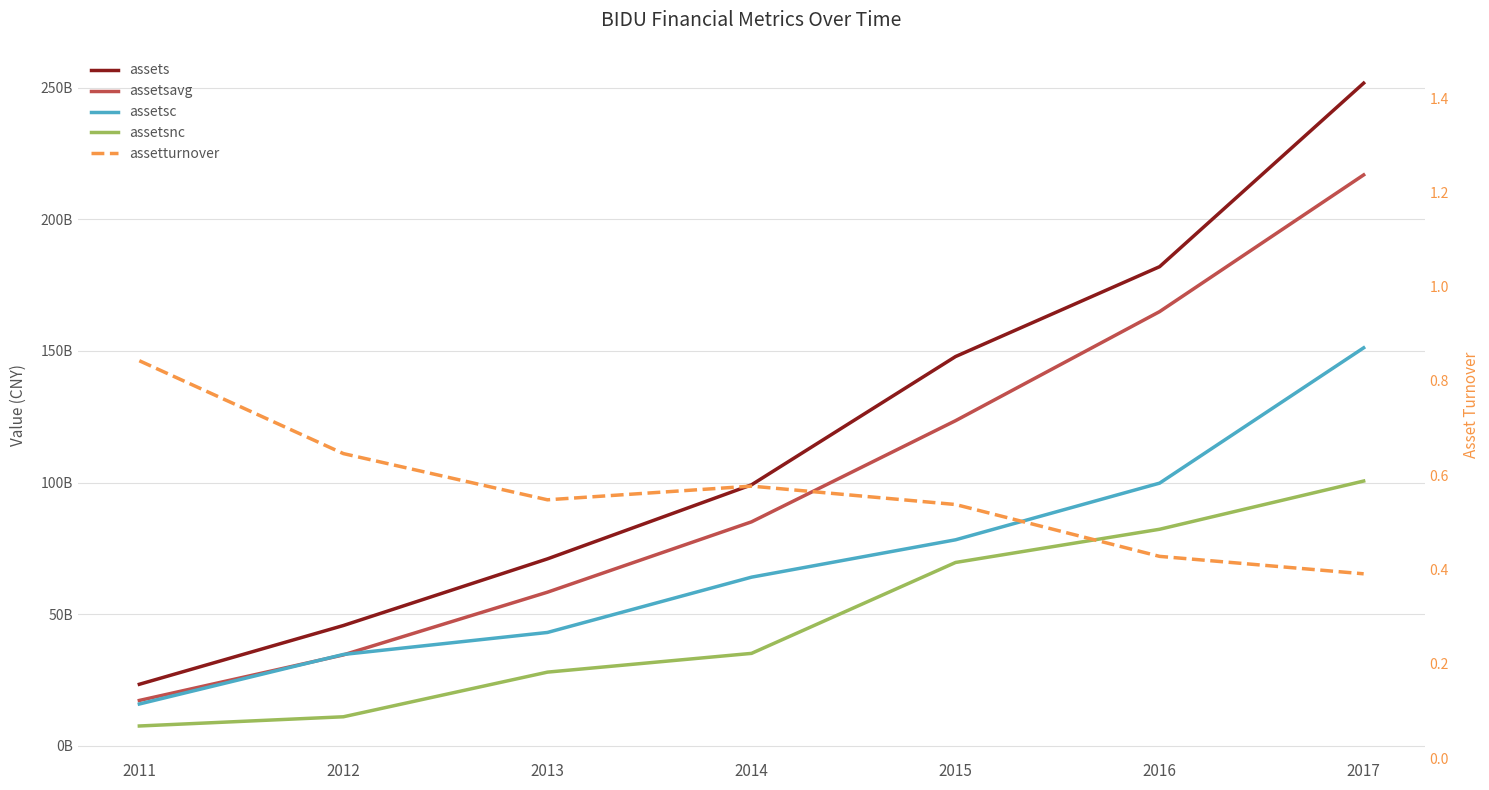

What is the difference between the second highest and minimum values in the assets series?

158656459000.0